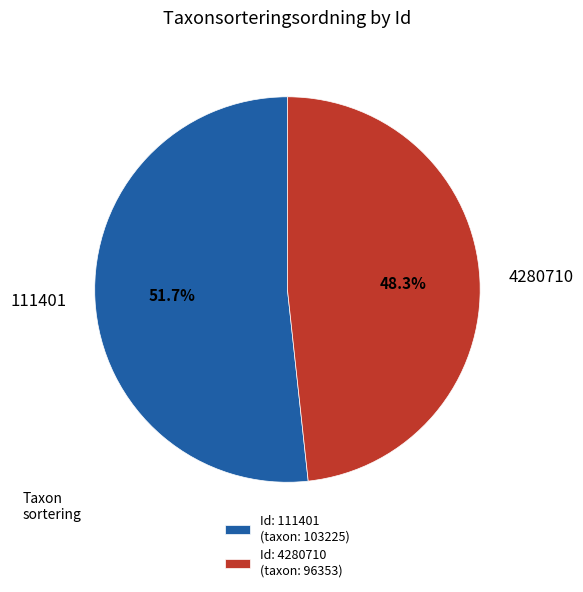

True or false: 111401 accounts for 64% of the total.

False